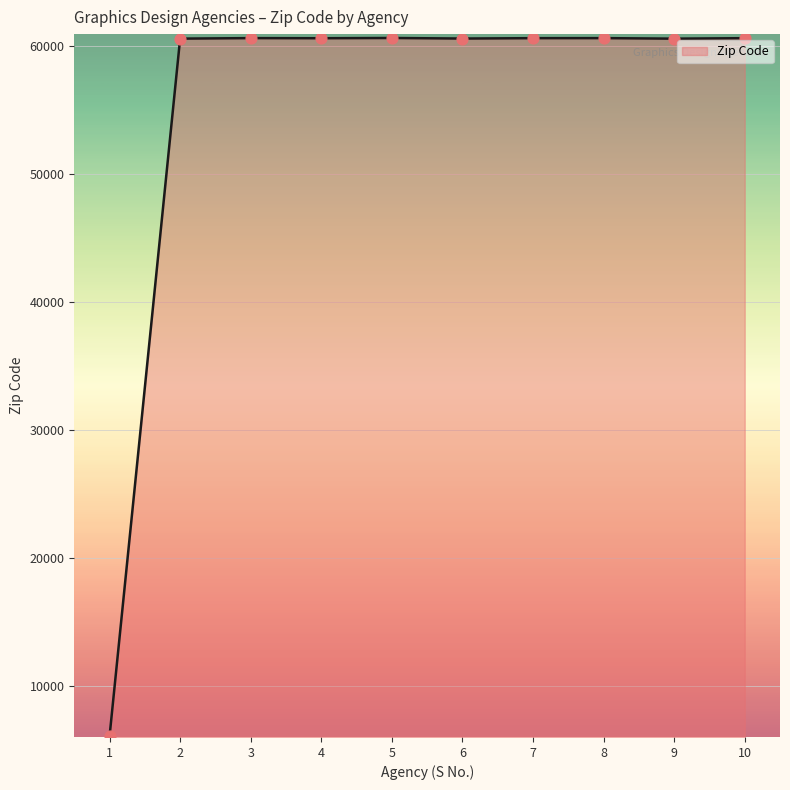

Approximately how many times larger is the value at 5 compared to 8?

1.0